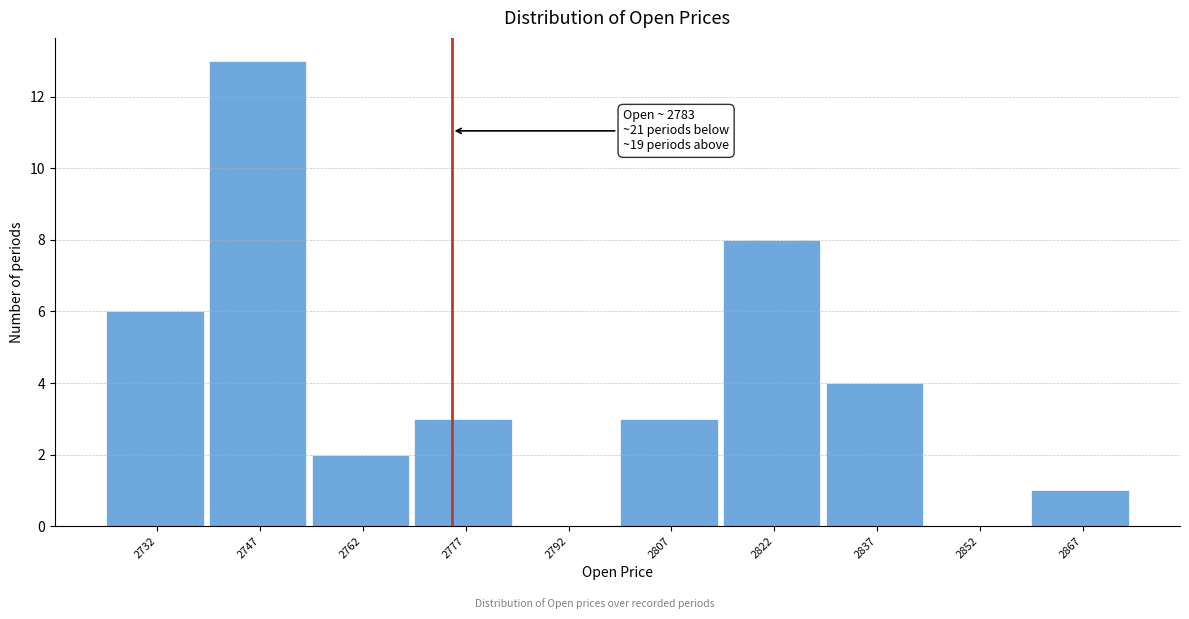

Reading left to right, transcribe all the data shown in this chart.

2732=6	2747=13	2762=2	2777=3	2792=0	2807=3	2822=8	2837=4	2852=0	2867=1